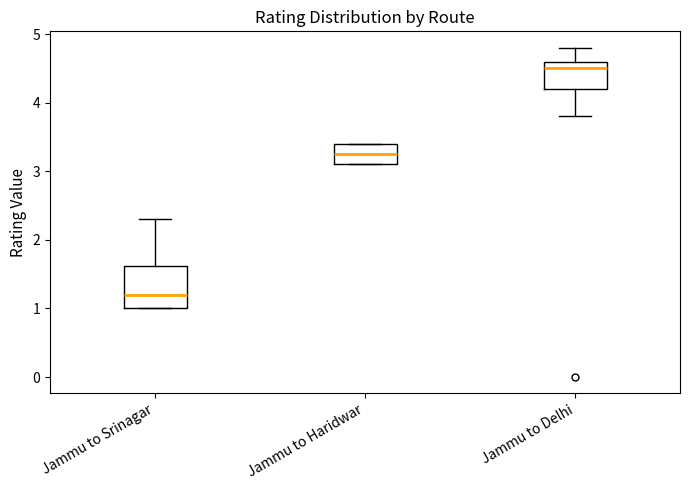

Reading left to right, transcribe this box plot: for each box, give where its median line is, the range the box spans, and where its two whiskers end, as read against the y-axis. The values are not printed on the chart, so give them approximately, as read against the axis.

Jammu to Srinagar: median 1.2, box 1.0 to 1.6, whiskers 1.0 to 2.3
Jammu to Haridwar: median 3.3, box 3.1 to 3.4, whiskers 3.1 to 3.4
Jammu to Delhi: median 4.5, box 4.2 to 4.6, whiskers 3.8 to 4.8